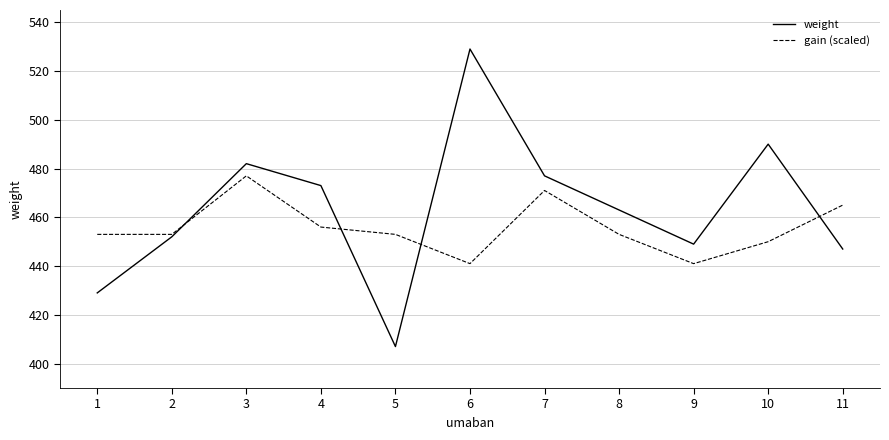

Which category has the highest value in the gain (scaled) series?

3